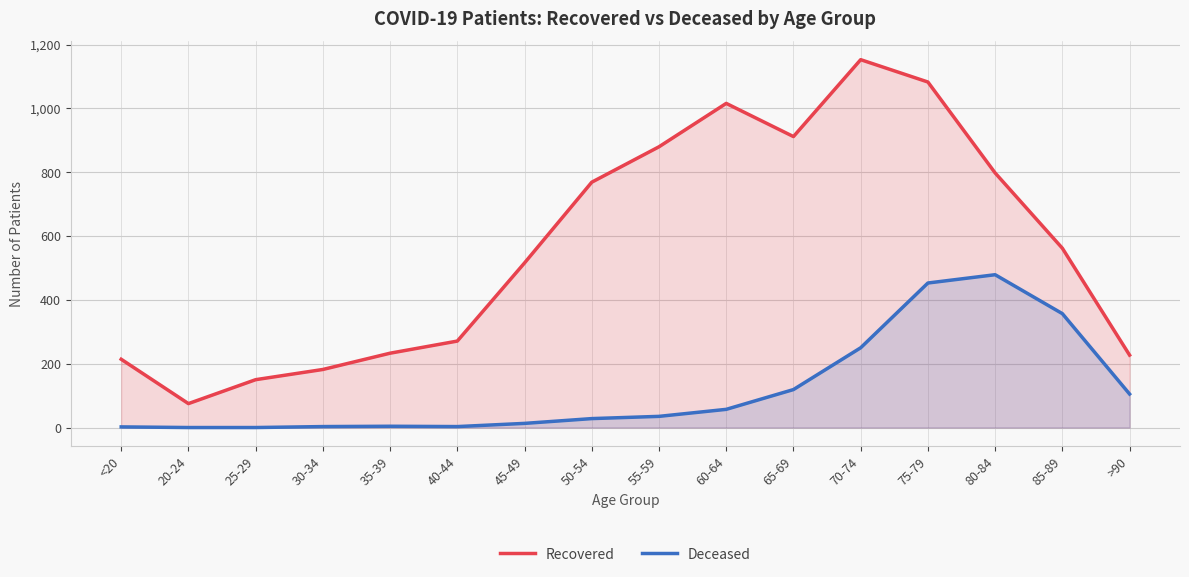

What is the difference between the highest and lowest values at 25-29?

150